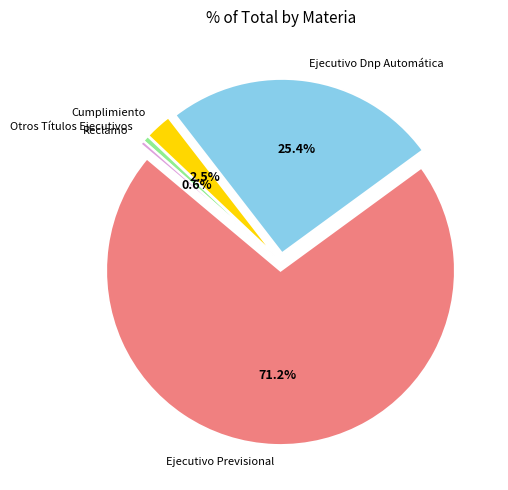

Is it true that Cumplimiento is 2% of the pie?

True